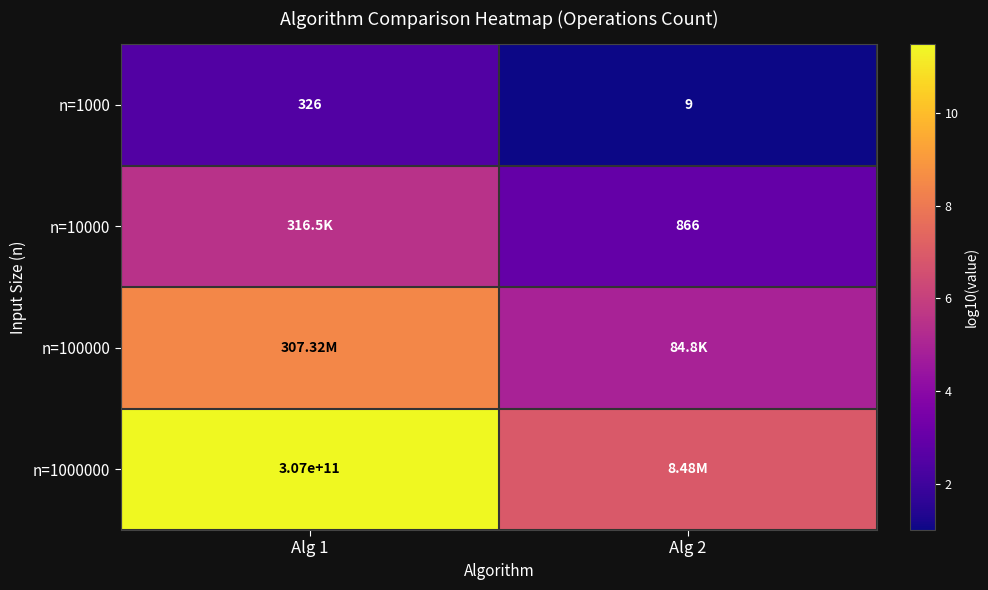

At which category is the sum across all series the highest?

Alg 1